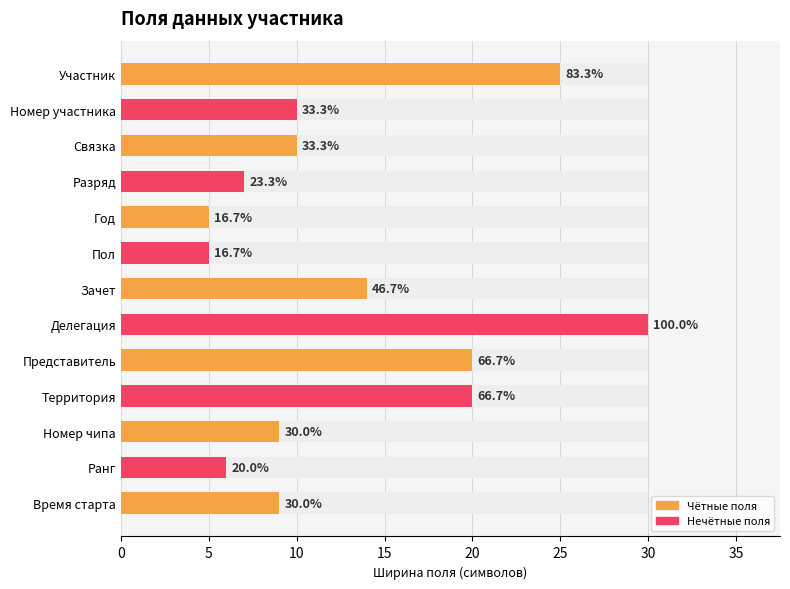

How many categories are shown in the chart?

13